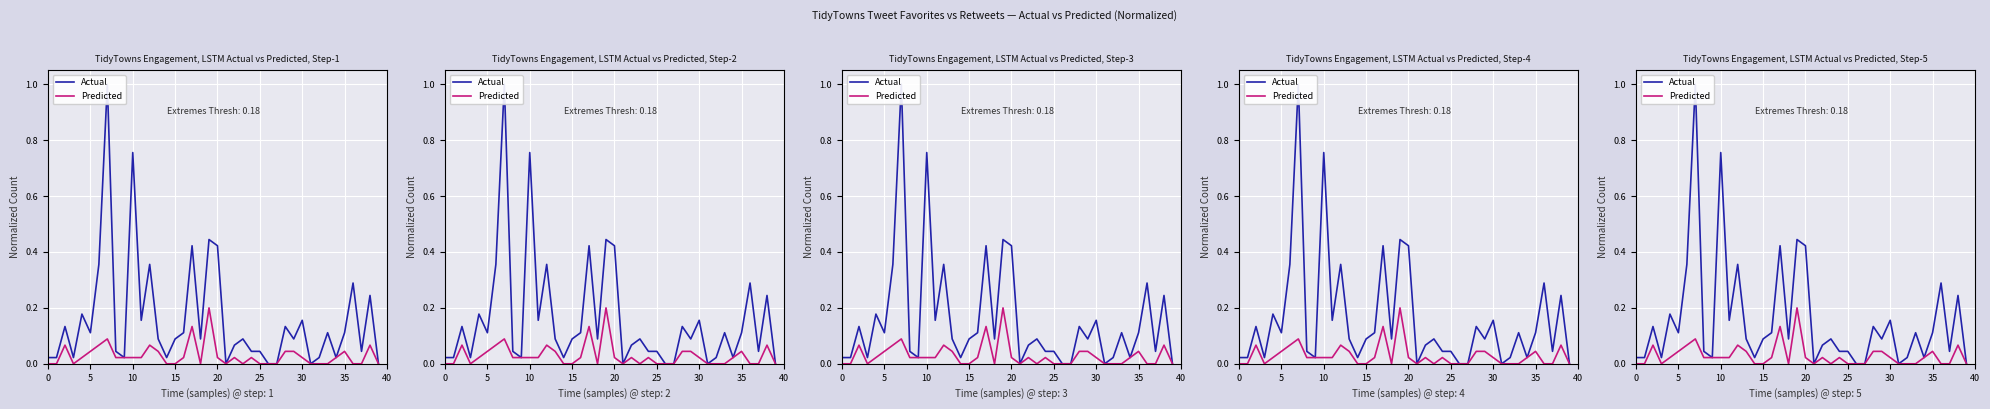

What are all the series names shown in the legend?

Actual, Predicted